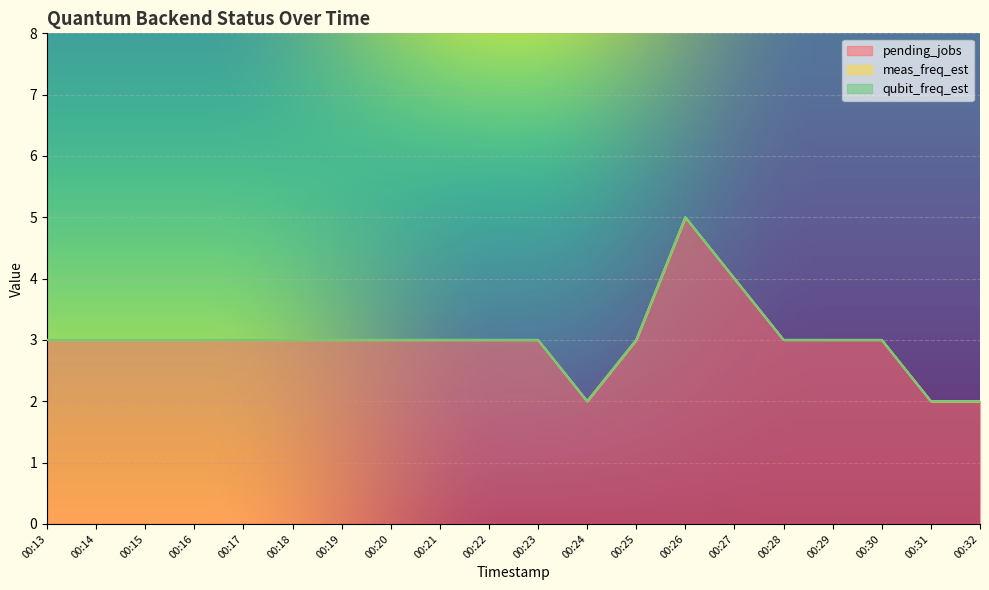

True or false: meas_freq_est has a value of 0 at 00:15.

True